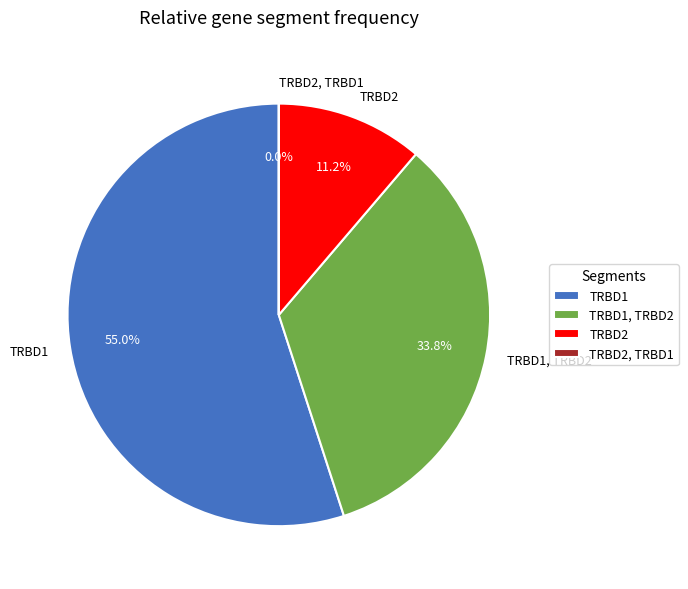

Which slice is the largest?

TRBD1